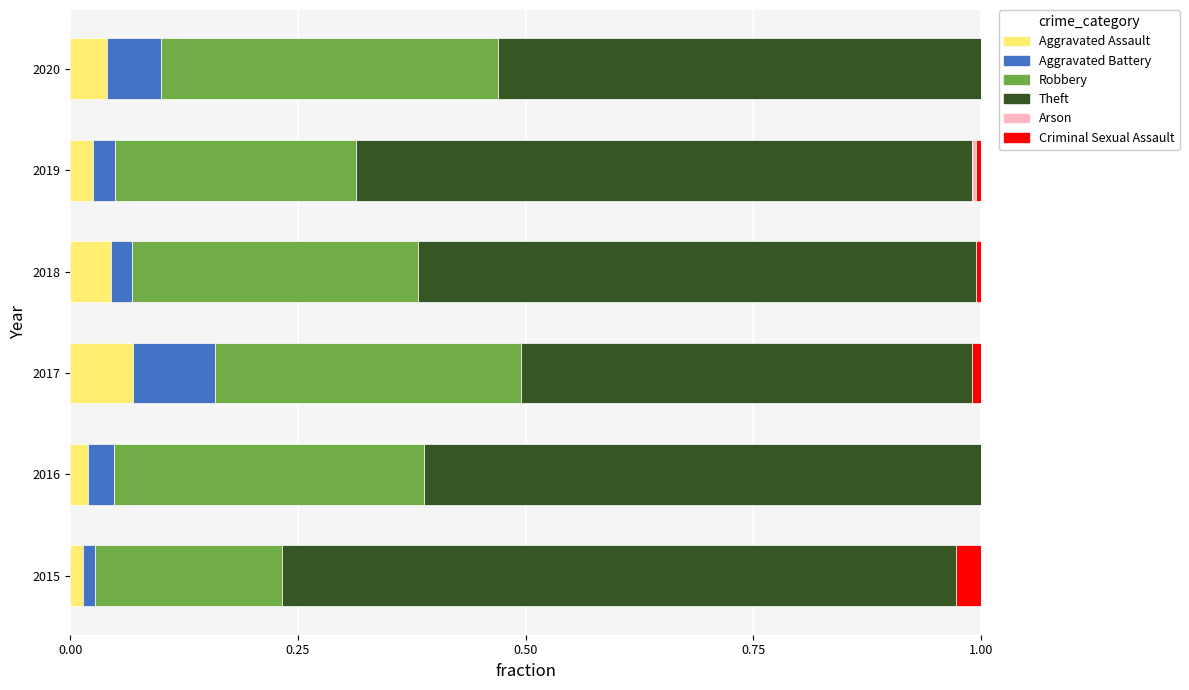

True or false: Aggravated Assault has a value of 0.0 at 2018.

True